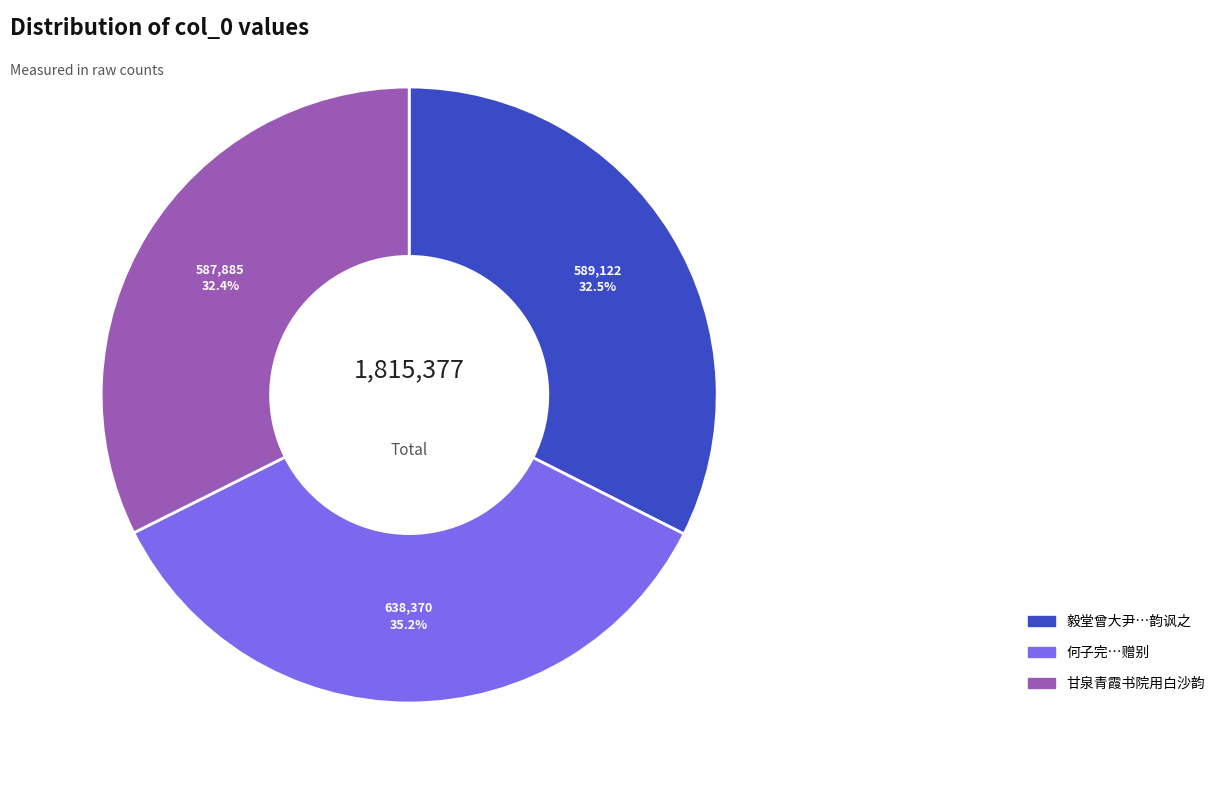

Is there any slice that represents more than half of the pie?

No